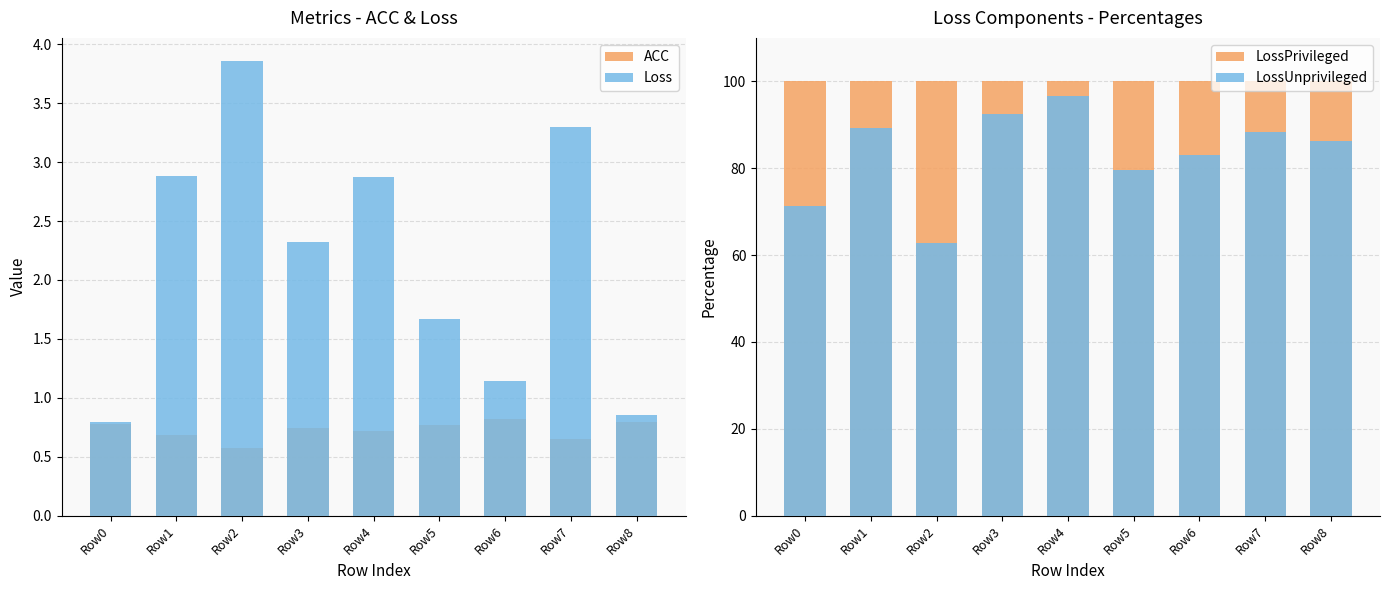

Which category has the lowest value across all series?

Row2